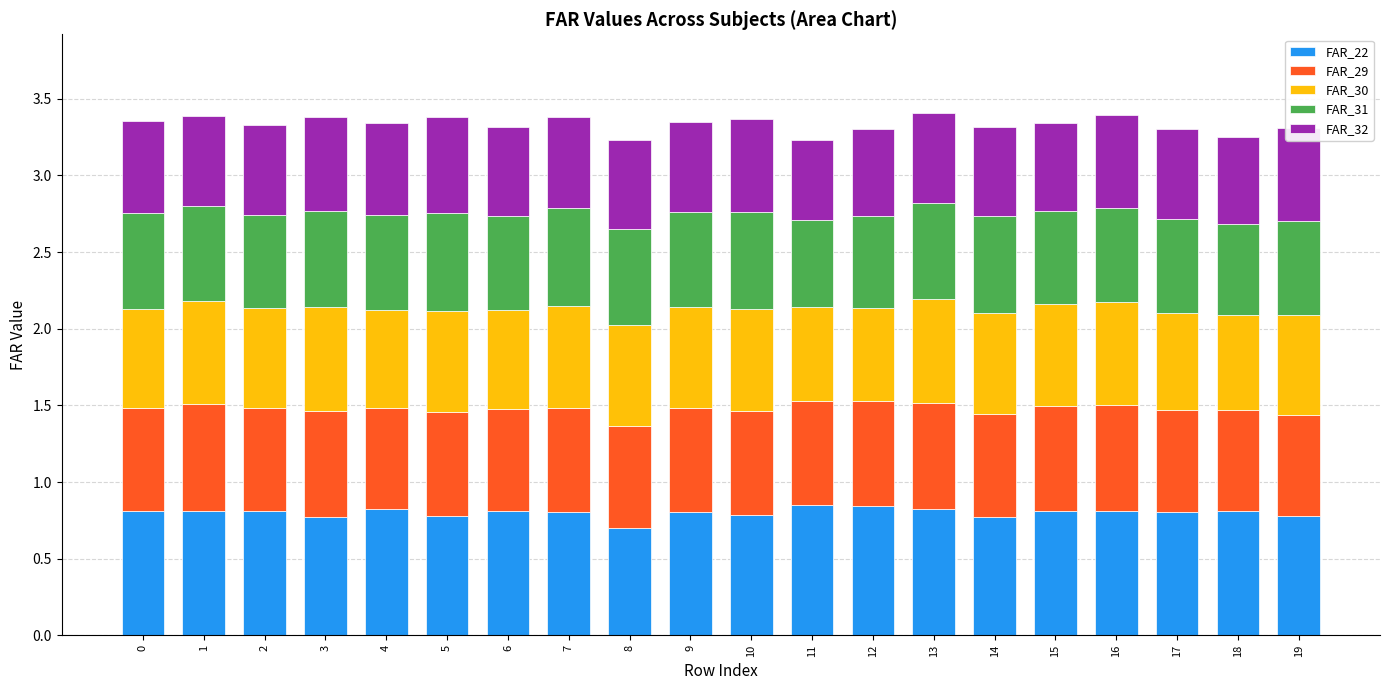

What is the total value across all series at 1?

3.4